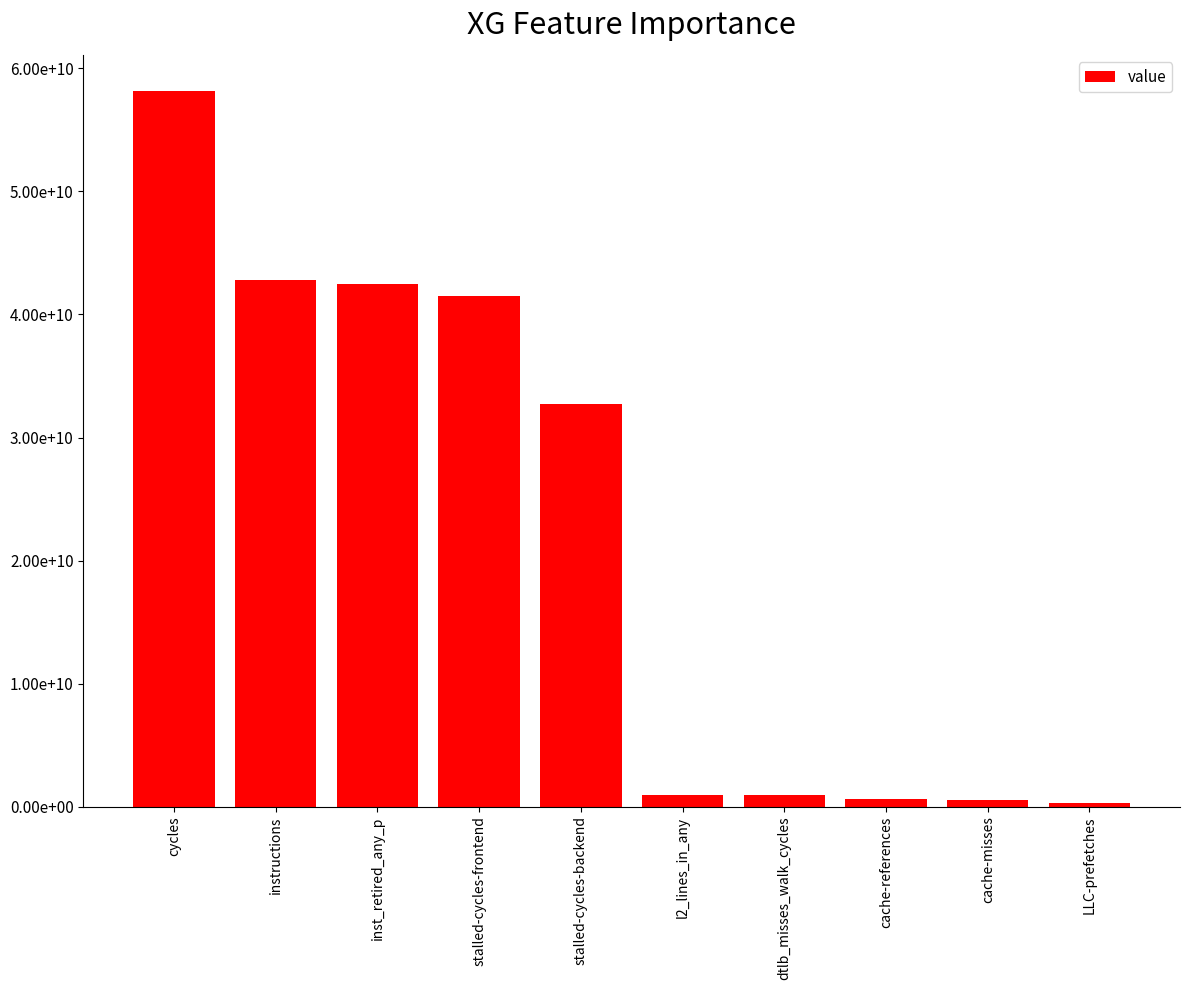

Which category has the lowest value across all series?

LLC-prefetches